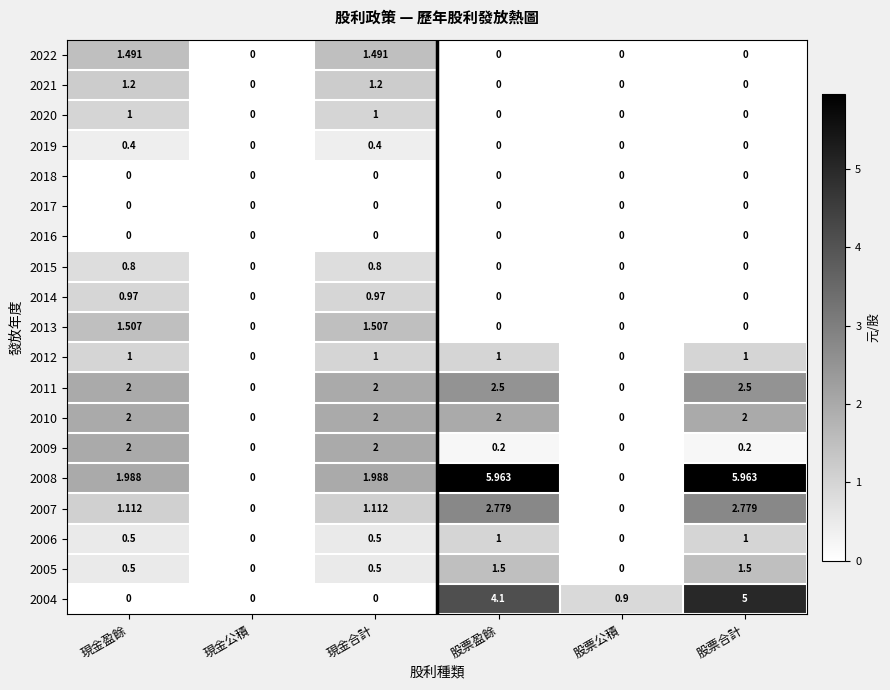

At which label does 2007 first exceed 1?

現金盈餘